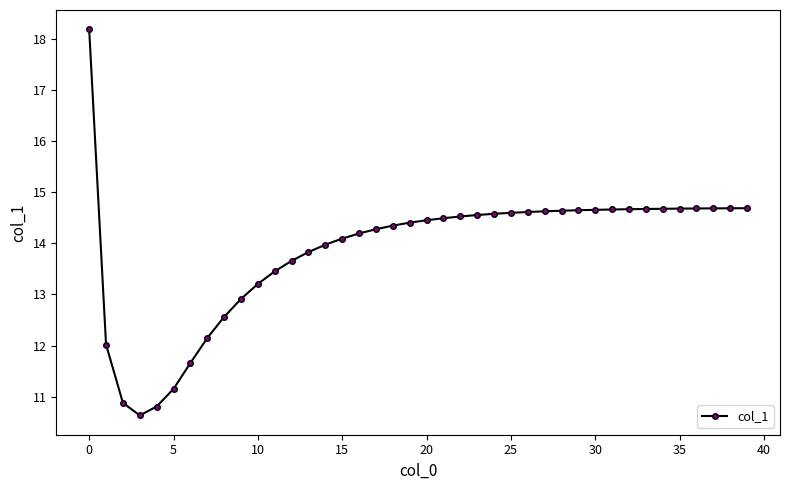

Does the chart have visible grid lines?

No